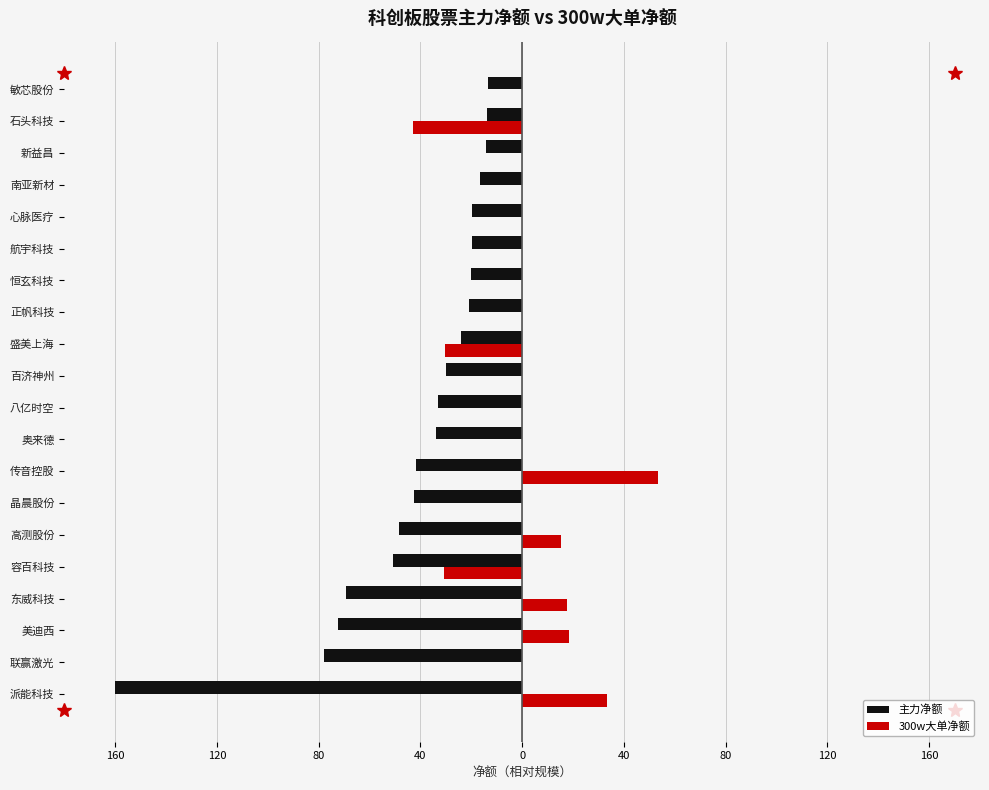

What are all the series names shown in the legend?

主力净额, 300w大单净额